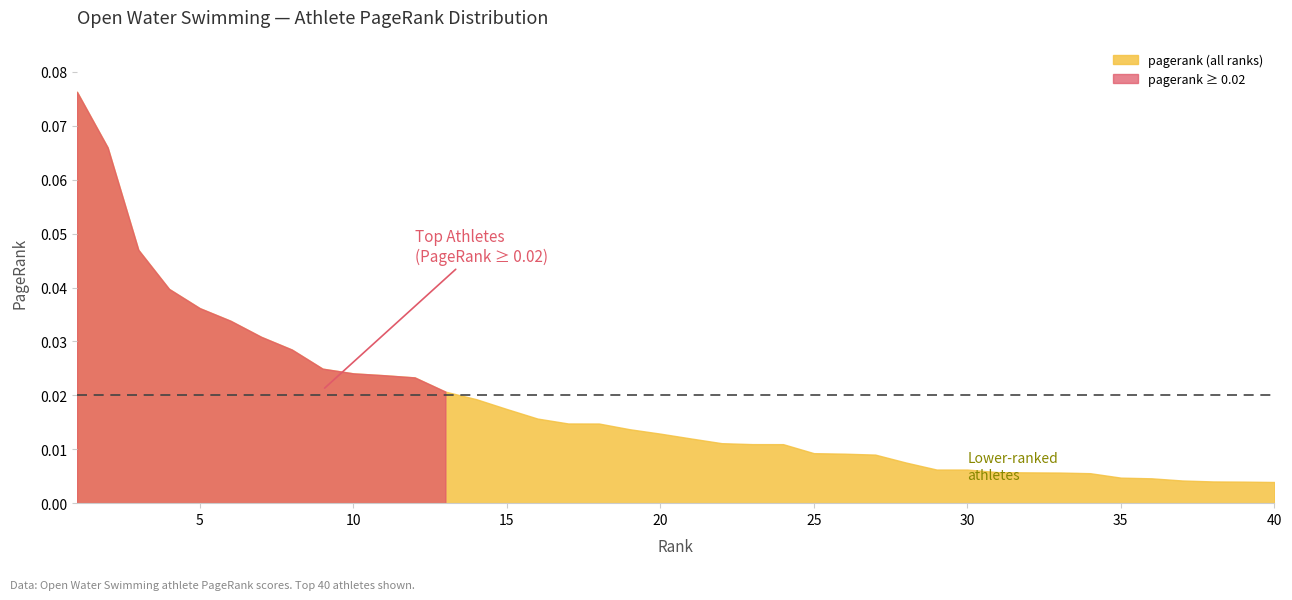

Reading left to right, what are all the values shown in this chart?

0.1	0.1	0.0	0.0	0.0	0.0	0.0	0.0	0.0	0.0	0.0	0.0	0.0	0.0	0.0	0.0	0.0	0.0	0.0	0.0	0.0	0.0	0.0	0.0	0.0	0.0	0.0	0.0	0.0	0.0	0.0	0.0	0.0	0.0	0.0	0.0	0.0	0.0	0.0	0.0